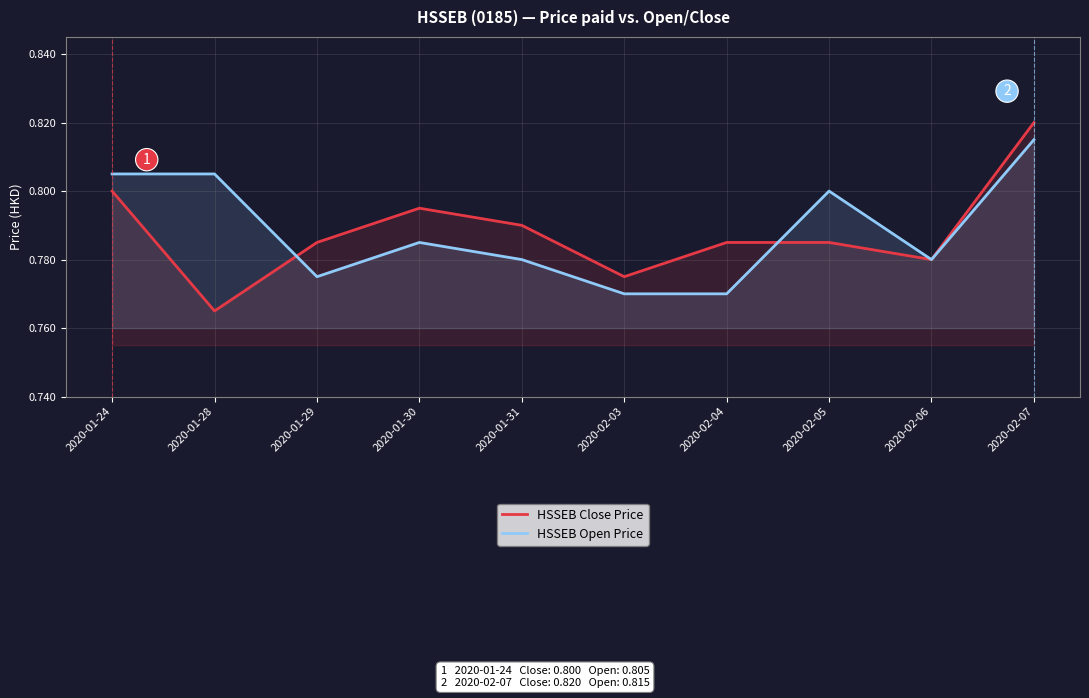

Reading left to right, extract all data points from this chart.

HSSEB Close Price: 2020-01-24=0.8	2020-01-28=0.8	2020-01-29=0.8	2020-01-30=0.8	2020-01-31=0.8	2020-02-03=0.8	2020-02-04=0.8	2020-02-05=0.8	2020-02-06=0.8	2020-02-07=0.8
HSSEB Open Price: 2020-01-24=0.8	2020-01-28=0.8	2020-01-29=0.8	2020-01-30=0.8	2020-01-31=0.8	2020-02-03=0.8	2020-02-04=0.8	2020-02-05=0.8	2020-02-06=0.8	2020-02-07=0.8